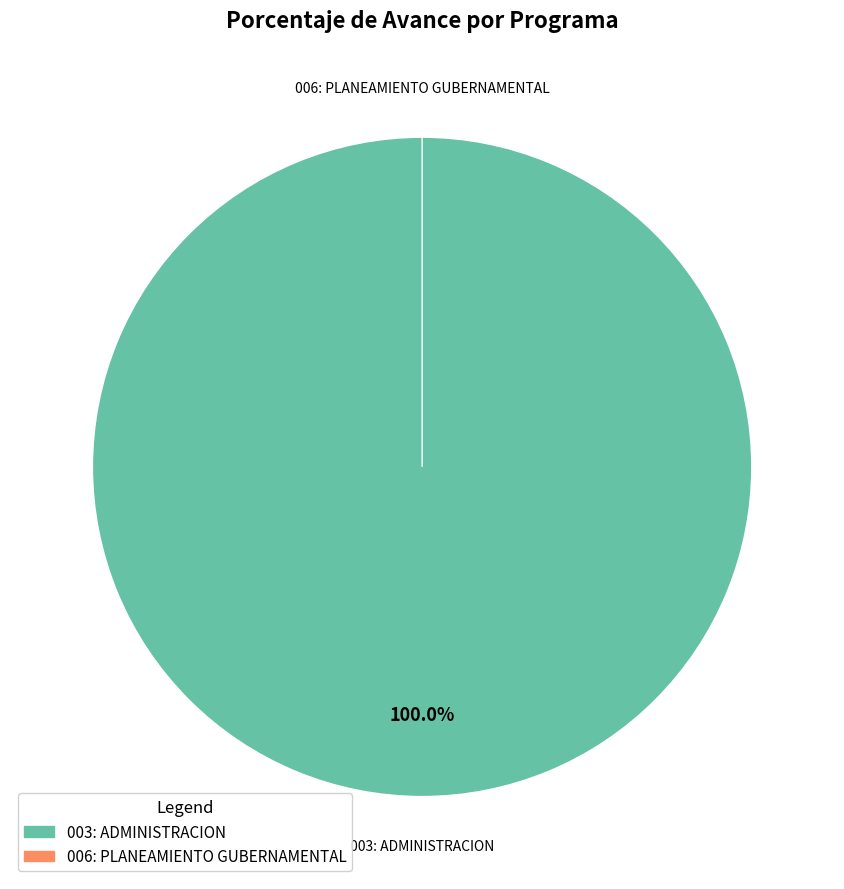

How many slices are in this pie chart?

2